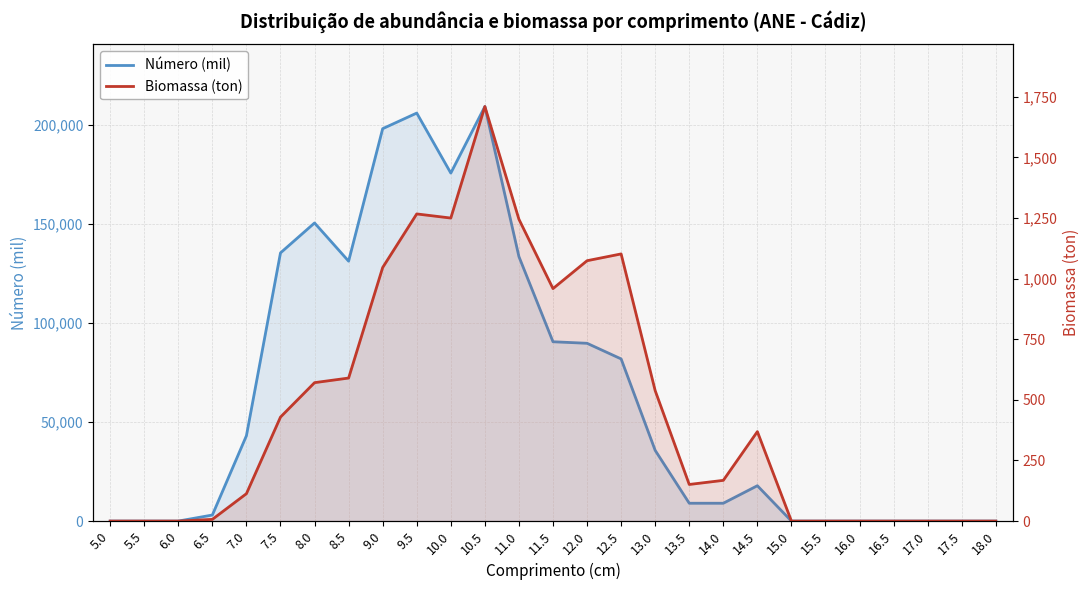

The Número (mil) series shows 143954 at 12.5. True or false?

False